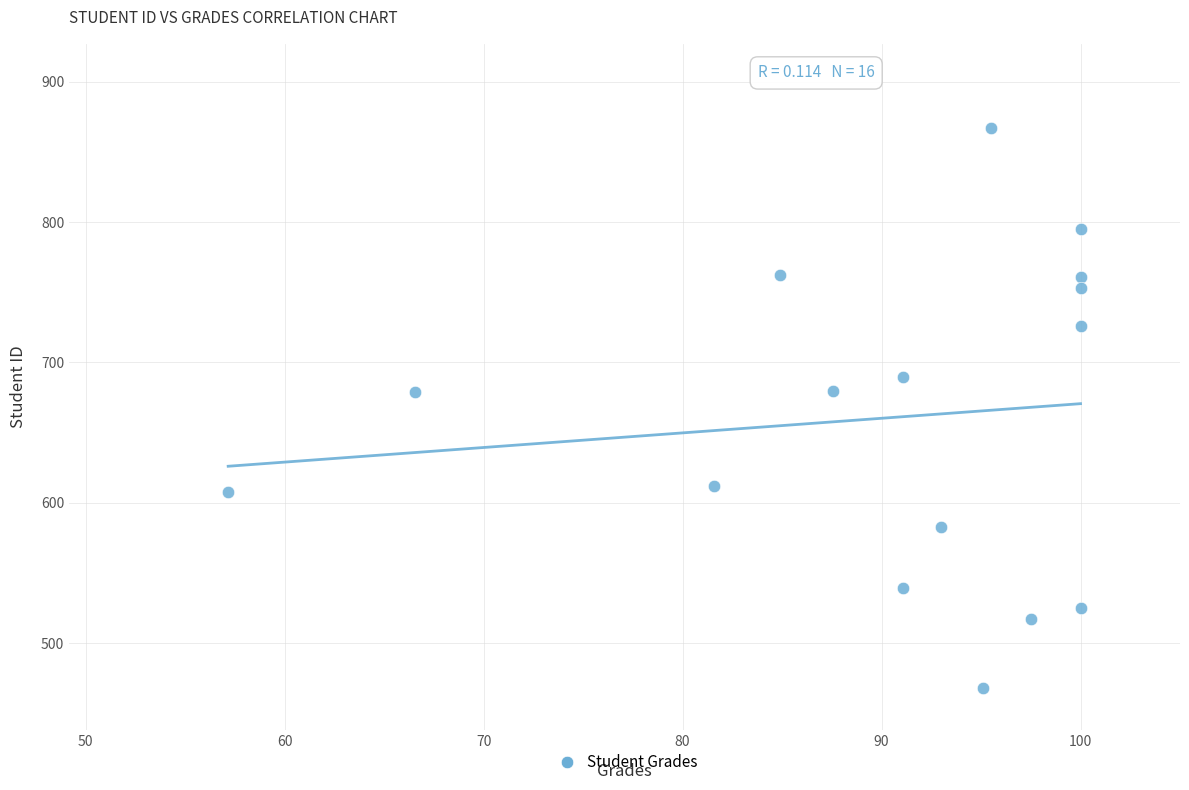

What is the range of Y values (max minus min)?

399